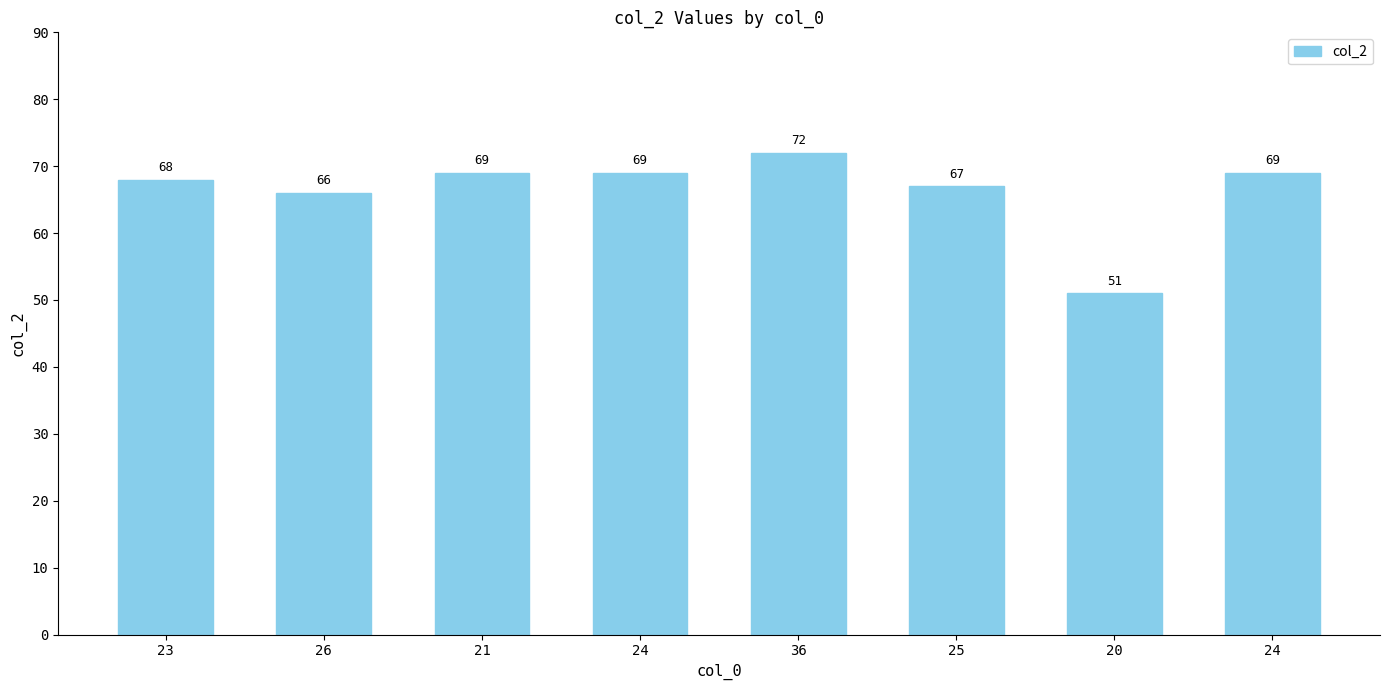

Where is the data nearest to the value 61?

26